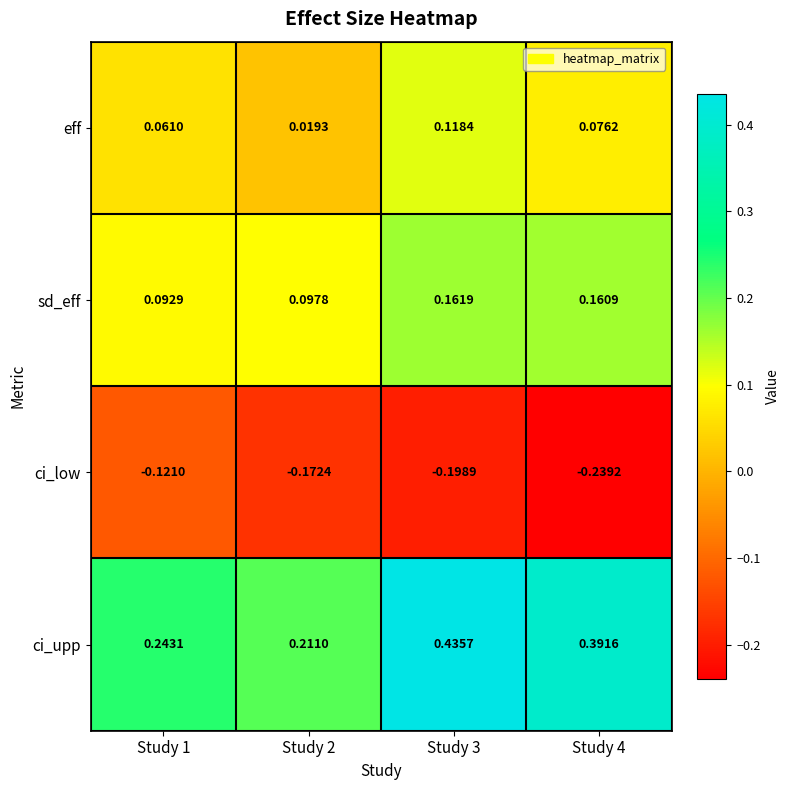

Which series has the largest range (max minus min)?

ci_upp